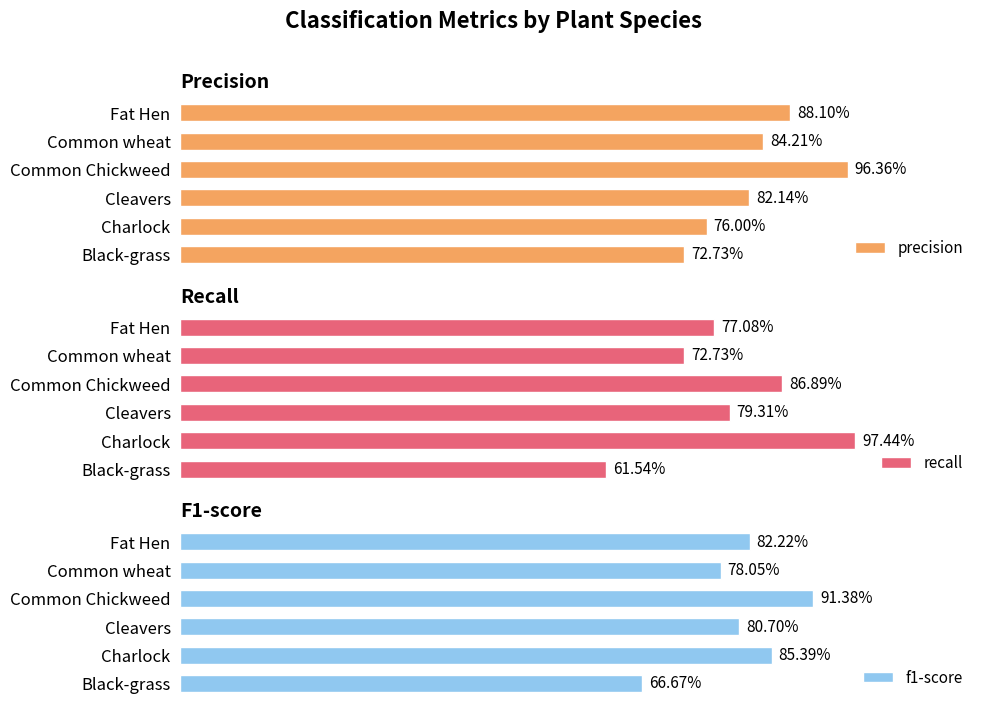

At which category is the sum across all series the highest?

Common Chickweed